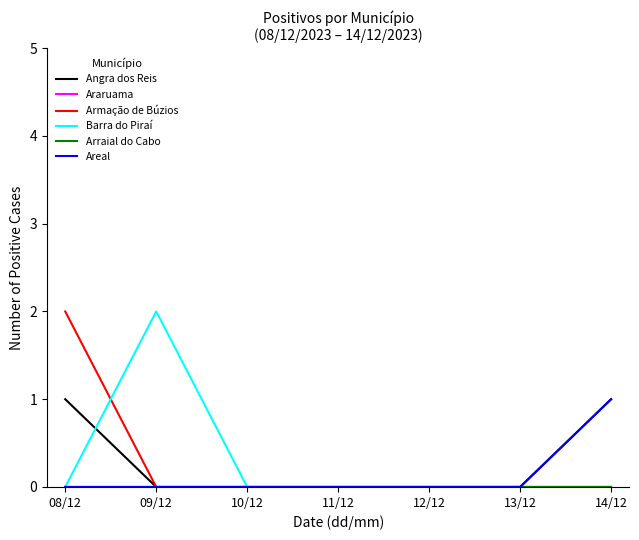

True or false: Barra do Piraí and Areal intersect in this chart.

False